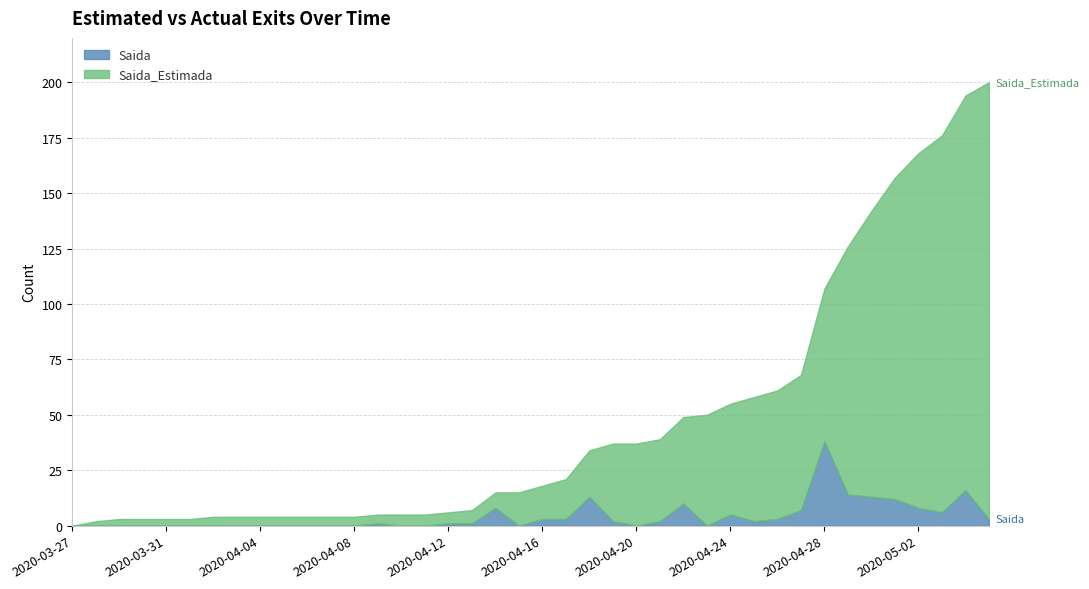

Reading left to right, transcribe all the data shown in this chart.

Saida_Estimada: 0	2	3	3	3	3	4	4	4	4	4	4	4	4	5	5	5	6	7	15	15	18	21	35	37	37	39	50	50	56	58	61	69	112	129	145	160	170	178	197
Saida: 0	0	0	0	0	0	0	0	0	0	0	0	0	1	0	0	1	1	8	0	3	3	13	2	0	2	10	0	5	2	3	7	38	14	13	12	8	6	16	3